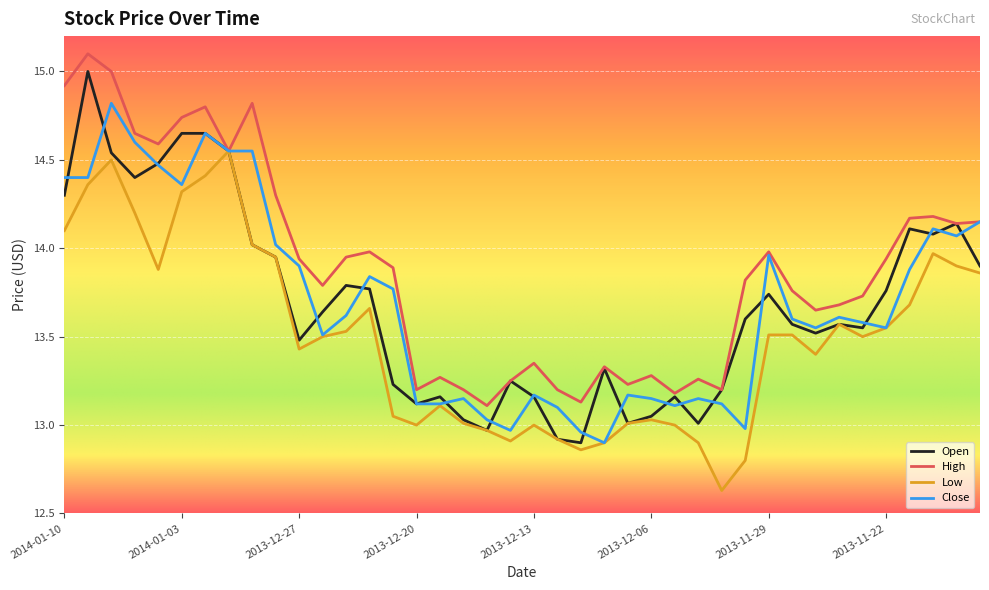

At how many categories does at least one series exceed 14?

14